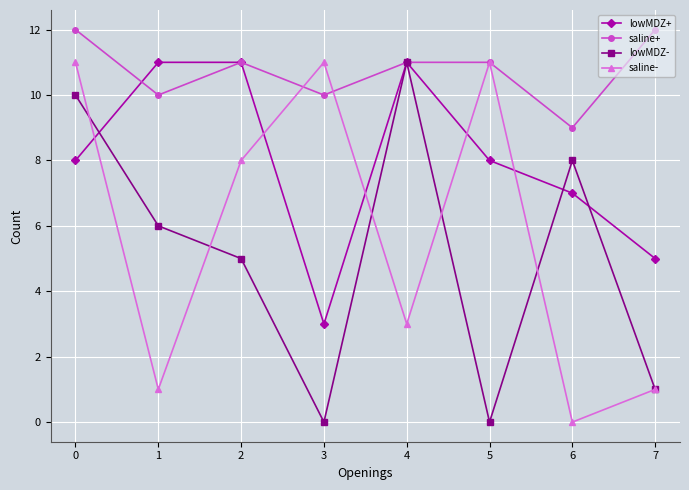

What is the difference between the saline- values at 3 and 4?

8